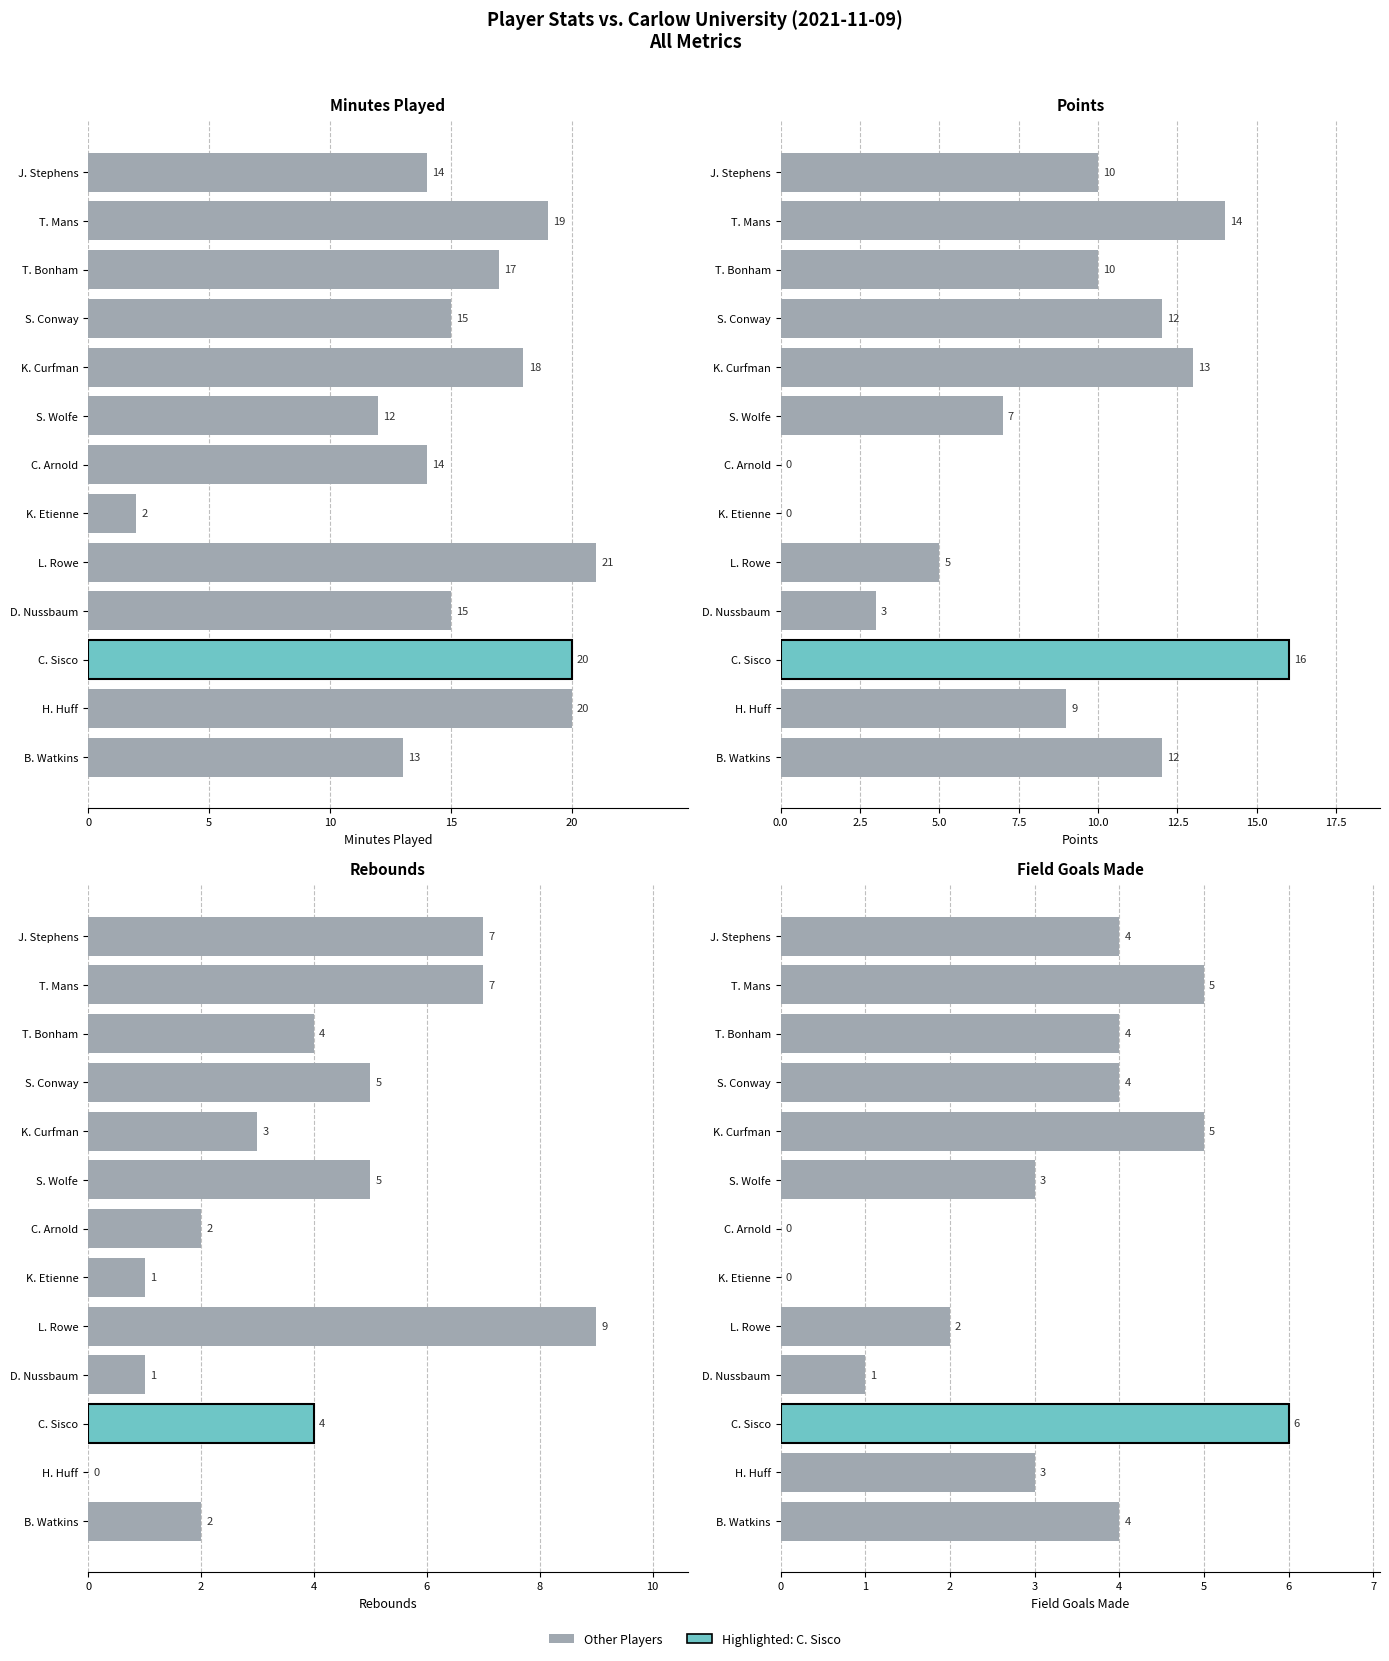

How many groups of bars are there?

13